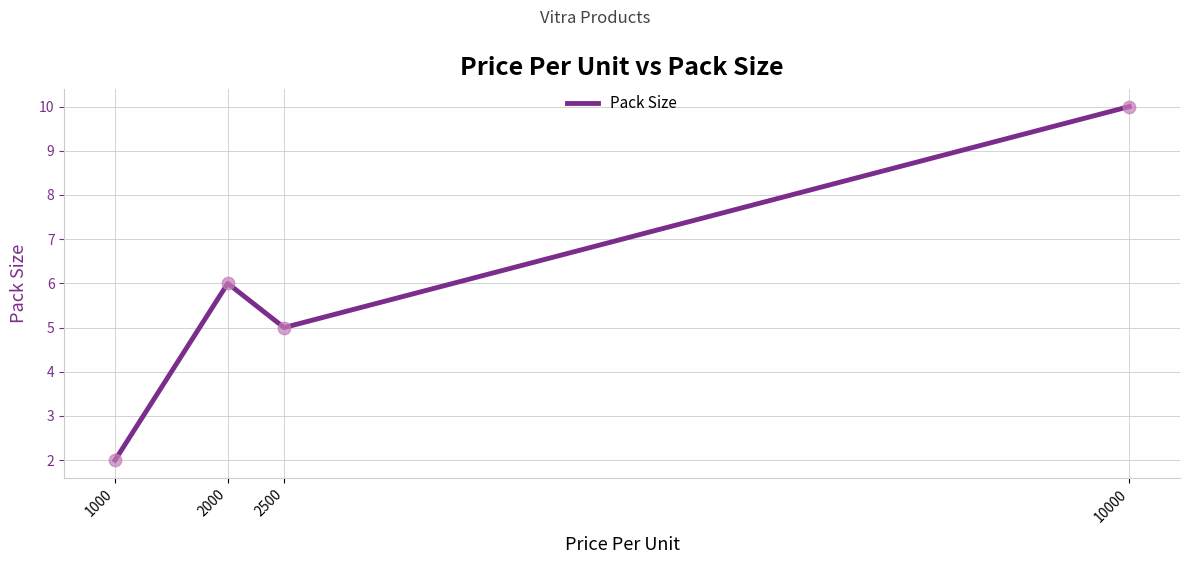

Which has a higher value, 2000 or 10000?

10000